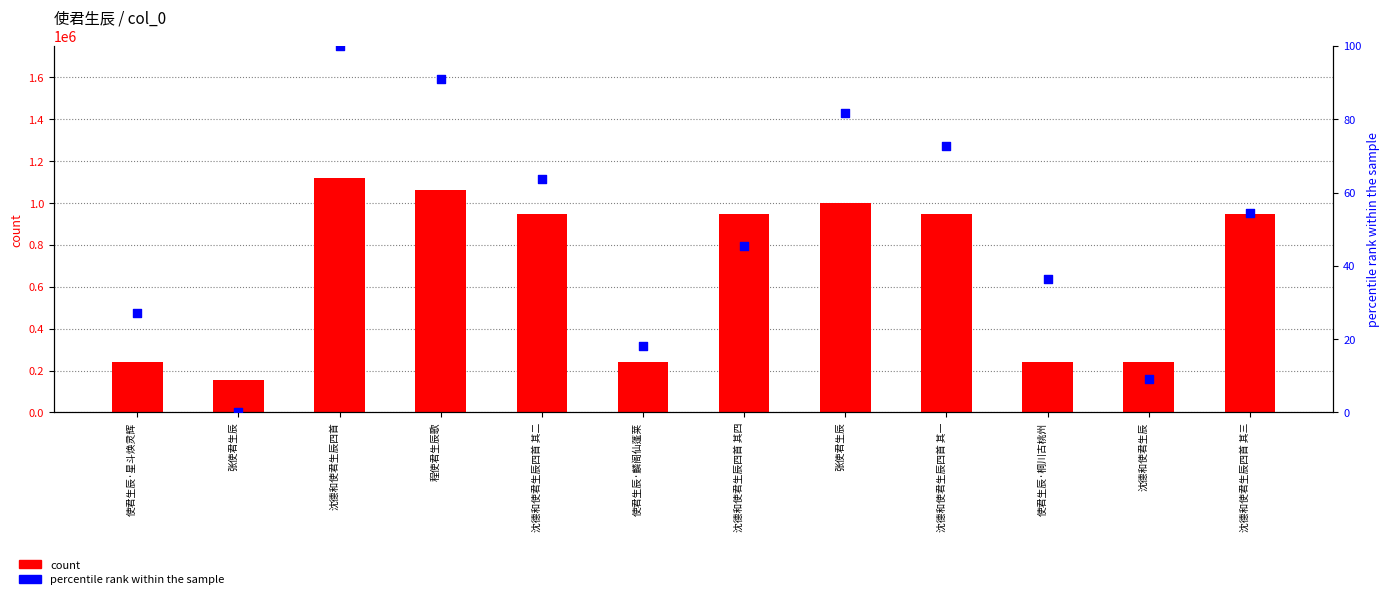

Is the value of percentile rank within the sample at 沈德和使君生辰四首 其一 greater than the value of count at 使君生辰·桐川古桃州?

No